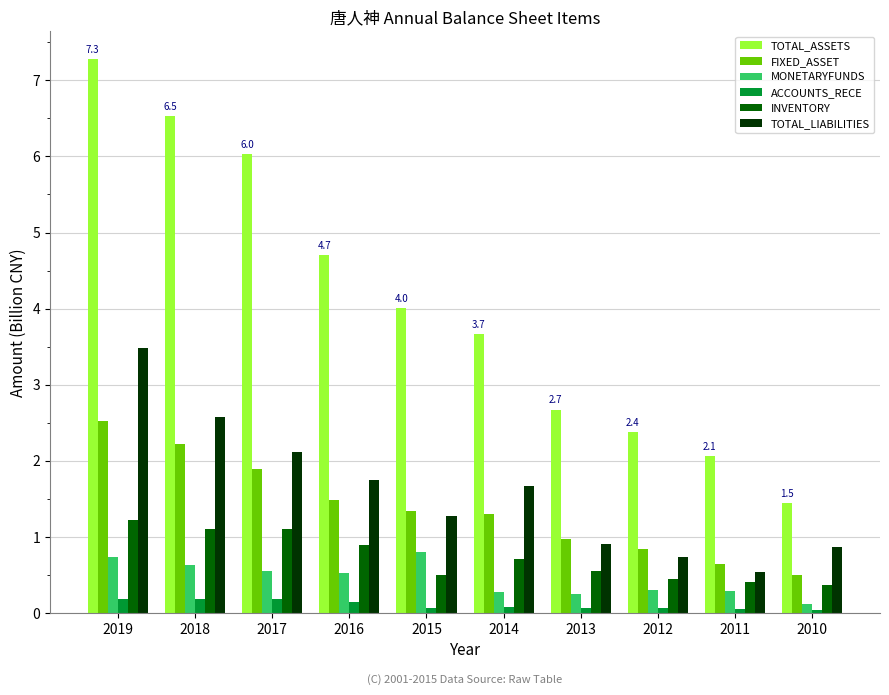

How many bars are there in total?

60